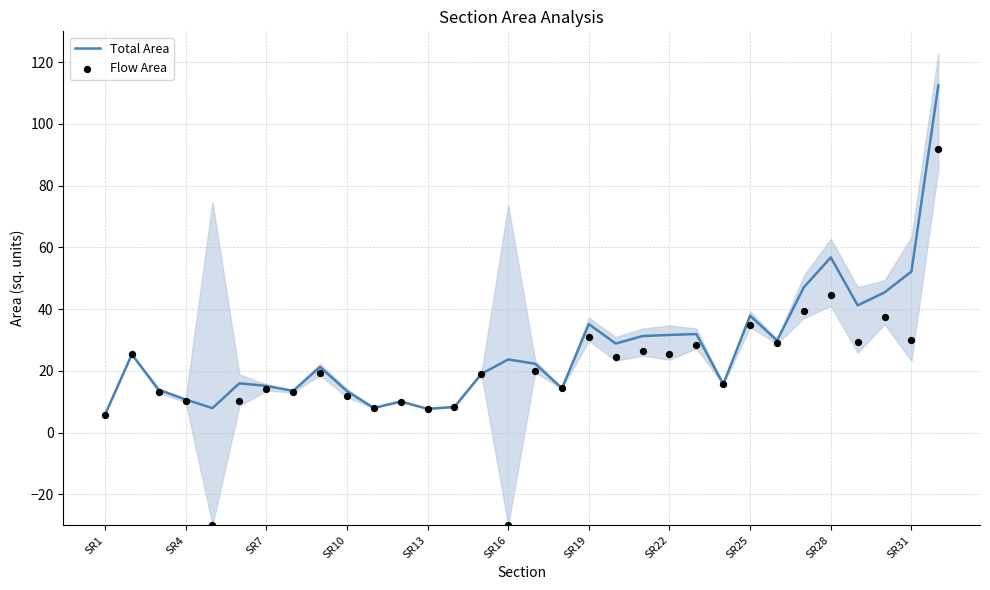

What are all the series names shown in the legend?

Total Area, Flow Area